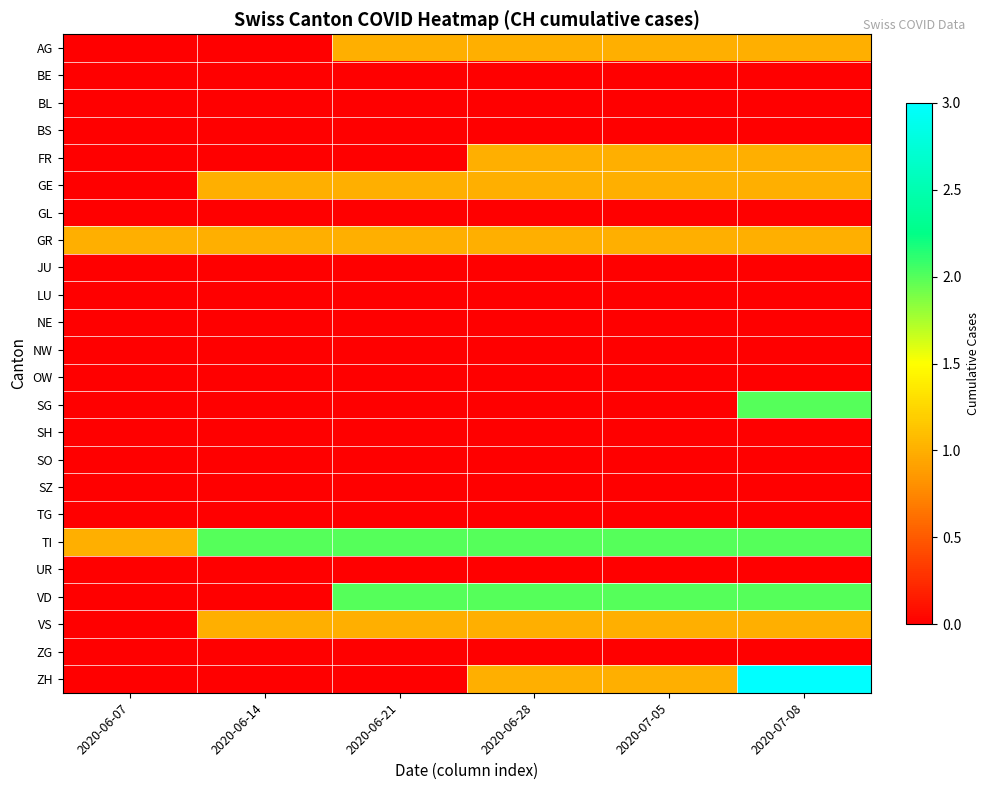

Reading right to left, extract all data points from this chart.

AG: 2020-07-08=1	2020-07-05=1	2020-06-28=1	2020-06-21=1	2020-06-14=0	2020-06-07=0
BE: 2020-07-08=0	2020-07-05=0	2020-06-28=0	2020-06-21=0	2020-06-14=0	2020-06-07=0
BL: 2020-07-08=0	2020-07-05=0	2020-06-28=0	2020-06-21=0	2020-06-14=0	2020-06-07=0
BS: 2020-07-08=0	2020-07-05=0	2020-06-28=0	2020-06-21=0	2020-06-14=0	2020-06-07=0
FR: 2020-07-08=1	2020-07-05=1	2020-06-28=1	2020-06-21=0	2020-06-14=0	2020-06-07=0
GE: 2020-07-08=1	2020-07-05=1	2020-06-28=1	2020-06-21=1	2020-06-14=1	2020-06-07=0
GL: 2020-07-08=0	2020-07-05=0	2020-06-28=0	2020-06-21=0	2020-06-14=0	2020-06-07=0
GR: 2020-07-08=1	2020-07-05=1	2020-06-28=1	2020-06-21=1	2020-06-14=1	2020-06-07=1
JU: 2020-07-08=0	2020-07-05=0	2020-06-28=0	2020-06-21=0	2020-06-14=0	2020-06-07=0
LU: 2020-07-08=0	2020-07-05=0	2020-06-28=0	2020-06-21=0	2020-06-14=0	2020-06-07=0
NE: 2020-07-08=0	2020-07-05=0	2020-06-28=0	2020-06-21=0	2020-06-14=0	2020-06-07=0
NW: 2020-07-08=0	2020-07-05=0	2020-06-28=0	2020-06-21=0	2020-06-14=0	2020-06-07=0
OW: 2020-07-08=0	2020-07-05=0	2020-06-28=0	2020-06-21=0	2020-06-14=0	2020-06-07=0
SG: 2020-07-08=2	2020-07-05=0	2020-06-28=0	2020-06-21=0	2020-06-14=0	2020-06-07=0
SH: 2020-07-08=0	2020-07-05=0	2020-06-28=0	2020-06-21=0	2020-06-14=0	2020-06-07=0
SO: 2020-07-08=0	2020-07-05=0	2020-06-28=0	2020-06-21=0	2020-06-14=0	2020-06-07=0
SZ: 2020-07-08=0	2020-07-05=0	2020-06-28=0	2020-06-21=0	2020-06-14=0	2020-06-07=0
TG: 2020-07-08=0	2020-07-05=0	2020-06-28=0	2020-06-21=0	2020-06-14=0	2020-06-07=0
TI: 2020-07-08=2	2020-07-05=2	2020-06-28=2	2020-06-21=2	2020-06-14=2	2020-06-07=1
UR: 2020-07-08=0	2020-07-05=0	2020-06-28=0	2020-06-21=0	2020-06-14=0	2020-06-07=0
VD: 2020-07-08=2	2020-07-05=2	2020-06-28=2	2020-06-21=2	2020-06-14=0	2020-06-07=0
VS: 2020-07-08=1	2020-07-05=1	2020-06-28=1	2020-06-21=1	2020-06-14=1	2020-06-07=0
ZG: 2020-07-08=0	2020-07-05=0	2020-06-28=0	2020-06-21=0	2020-06-14=0	2020-06-07=0
ZH: 2020-07-08=3	2020-07-05=1	2020-06-28=1	2020-06-21=0	2020-06-14=0	2020-06-07=0